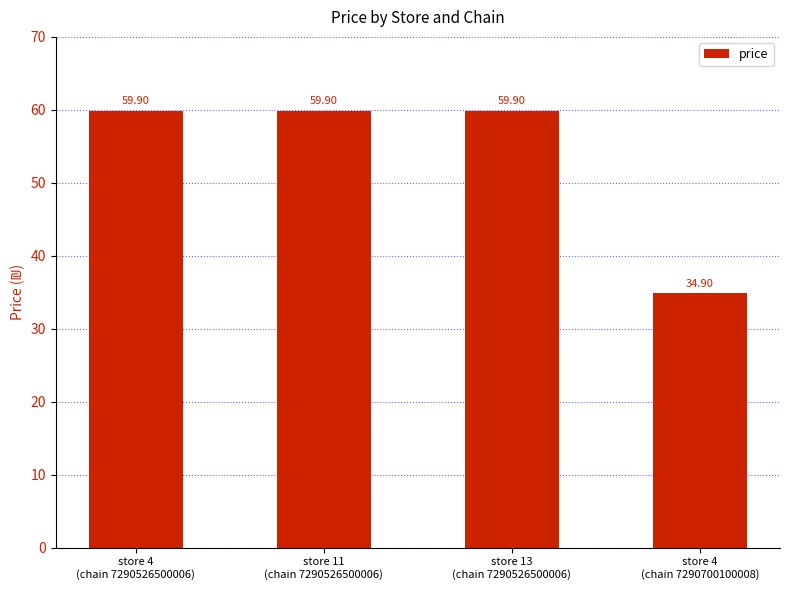

What is the sum of all values?

214.6